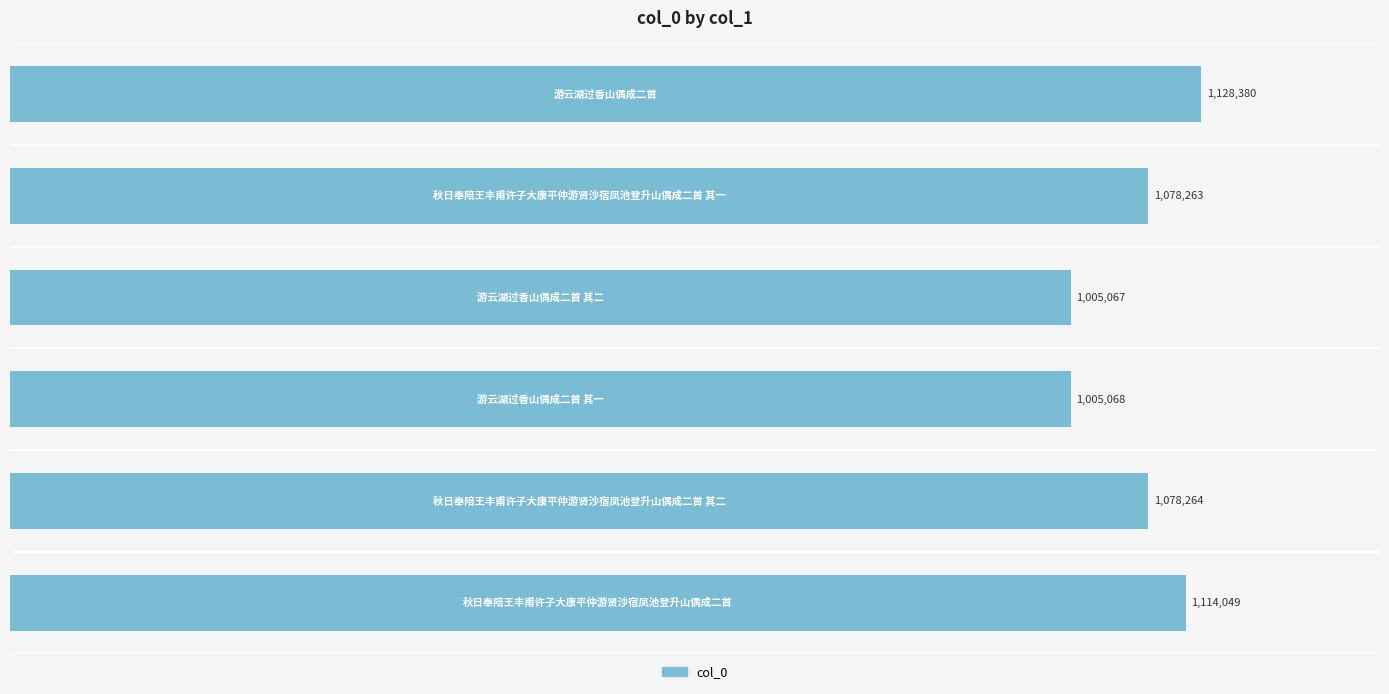

Are the bars horizontal?

Yes